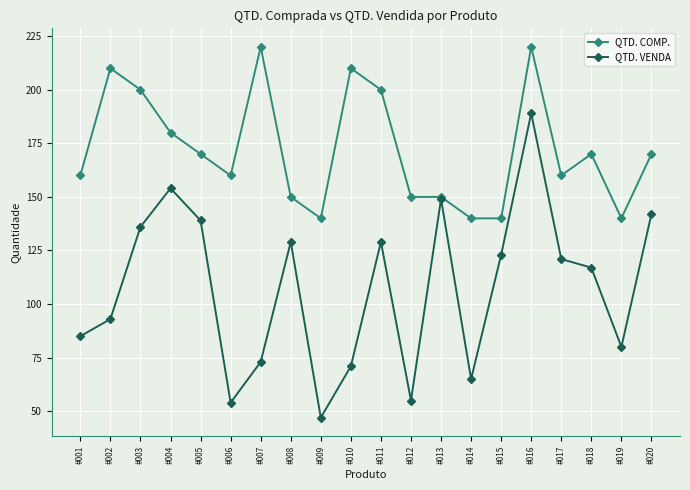

Where is the first local minimum for QTD. VENDA?

#006